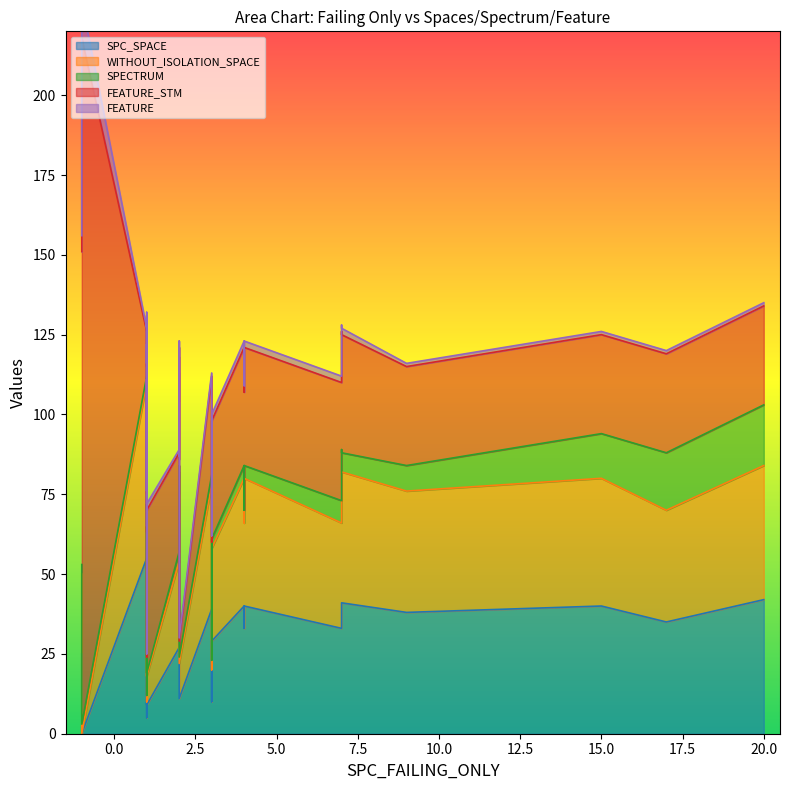

What is the difference between the maximum and minimum values in the SPC_SPACE series?

58